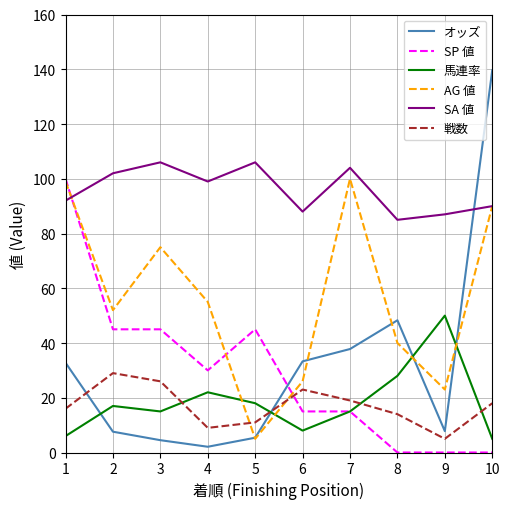

Where is SA 値 nearest to the value 95?

1